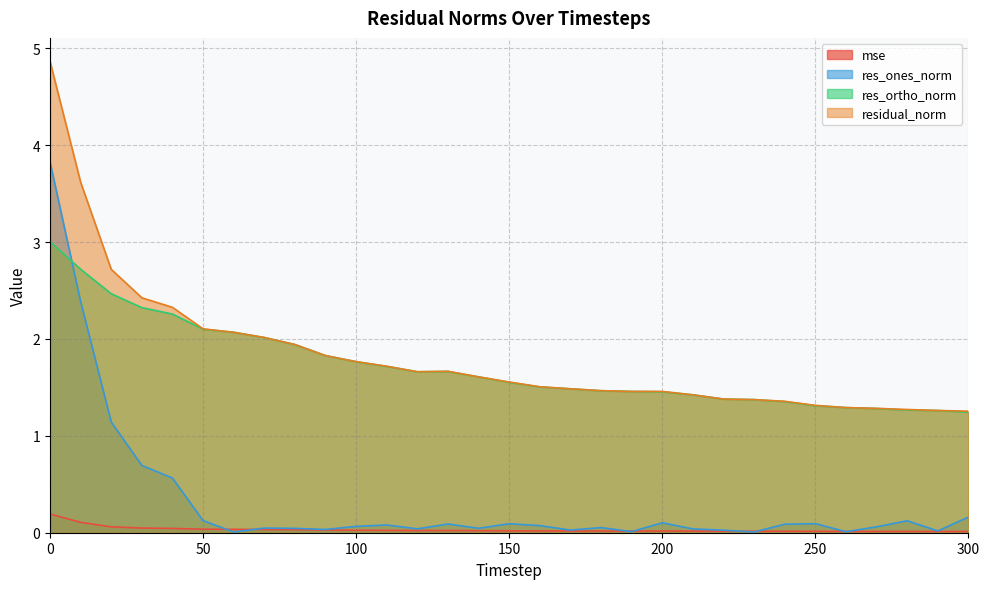

Reading left to right, transcribe all the data shown in this chart.

mse: 0.2	0.1	0.1	0.0	0.0	0.0	0.0	0.0	0.0	0.0	0.0	0.0	0.0	0.0	0.0	0.0	0.0	0.0	0.0	0.0	0.0	0.0	0.0	0.0	0.0	0.0	0.0	0.0	0.0	0.0	0.0
res_ones_norm: 3.8	2.4	1.1	0.7	0.6	0.1	0.0	0.0	0.0	0.0	0.1	0.1	0.0	0.1	0.0	0.1	0.1	0.0	0.1	0.0	0.1	0.0	0.0	0.0	0.1	0.1	0.0	0.1	0.1	0.0	0.2
res_ortho_norm: 3.0	2.7	2.5	2.3	2.3	2.1	2.1	2.0	1.9	1.8	1.8	1.7	1.7	1.7	1.6	1.6	1.5	1.5	1.5	1.5	1.5	1.4	1.4	1.4	1.4	1.3	1.3	1.3	1.3	1.3	1.2
residual_norm: 4.9	3.6	2.7	2.4	2.3	2.1	2.1	2.0	1.9	1.8	1.8	1.7	1.7	1.7	1.6	1.6	1.5	1.5	1.5	1.5	1.5	1.4	1.4	1.4	1.4	1.3	1.3	1.3	1.3	1.3	1.3